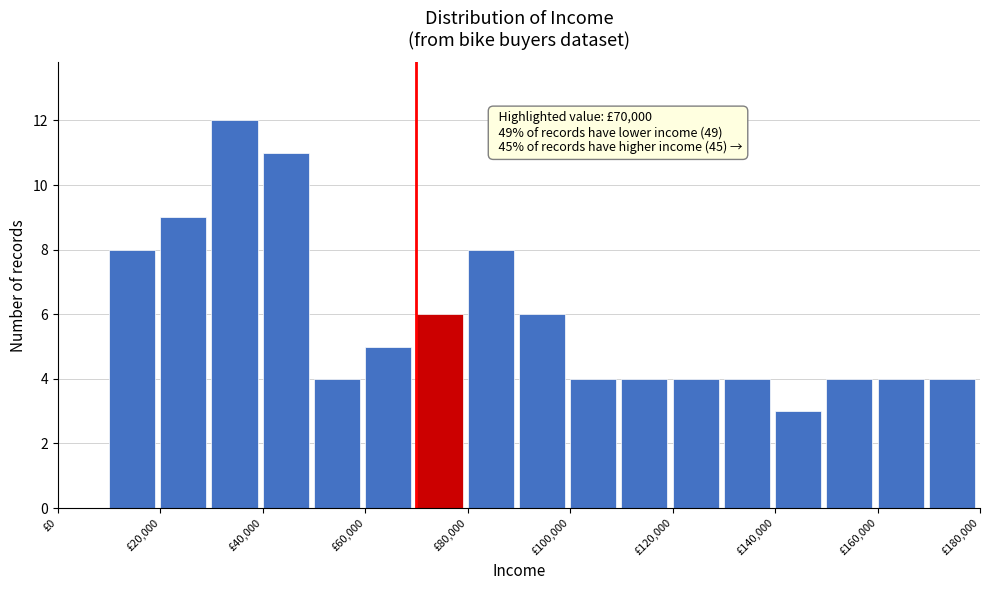

Over which range of the x-axis is the bar tallest?

30000 to 40000